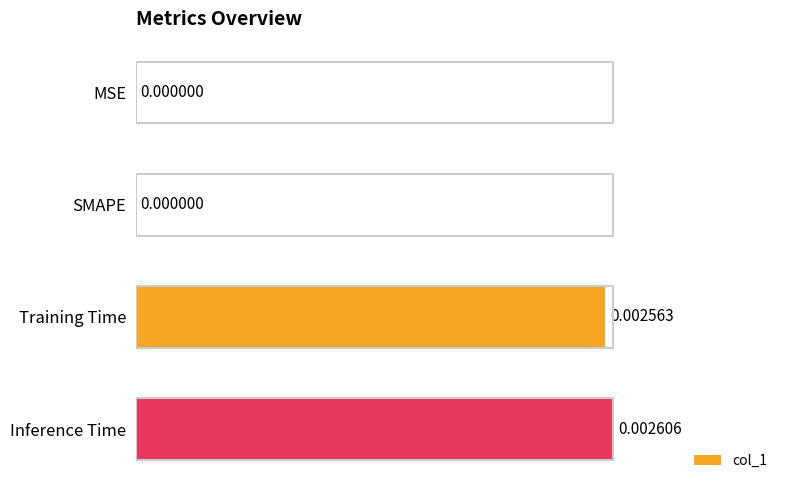

At which category does the chart reach its peak across all series?

Inference Time